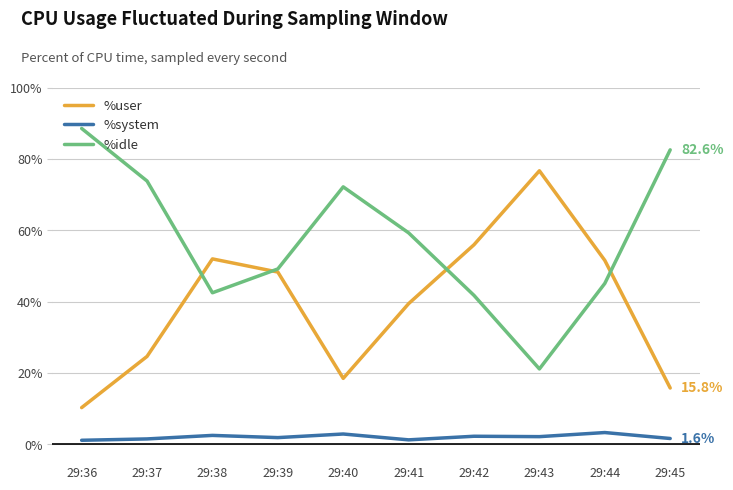

Rank the series by their maximum value, from highest to lowest.

%idle, %user, %system